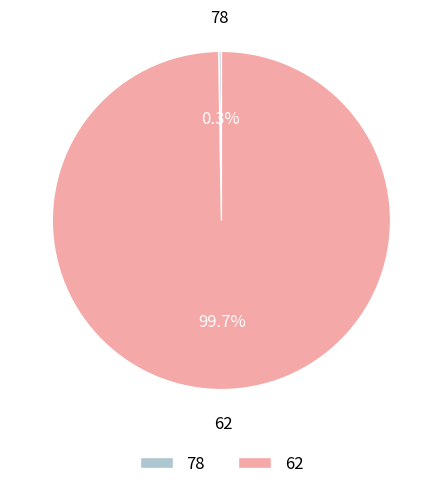

Which slice is the largest?

62